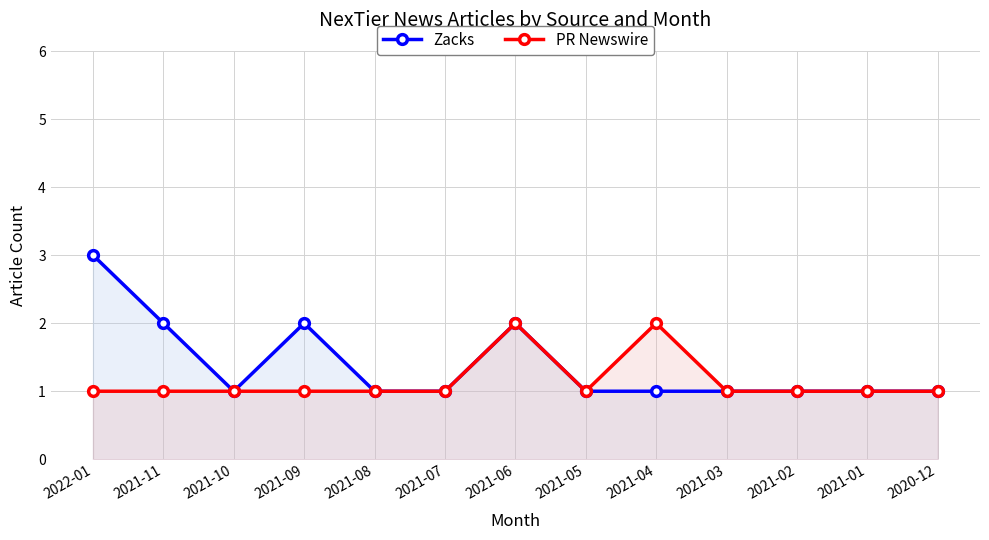

What is the sum of the Zacks values at 2021-09 and 2021-01?

3